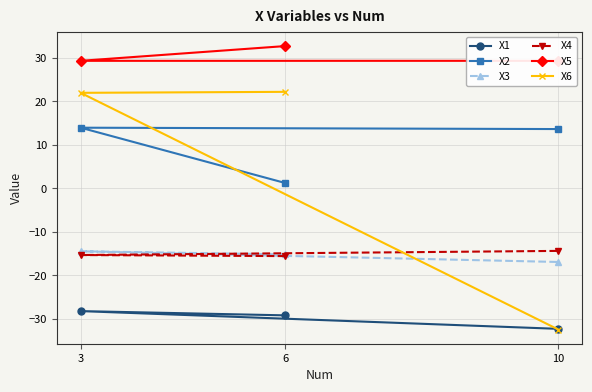

At 6, list the series in order from smallest to largest.

X1, X4, X3, X2, X6, X5